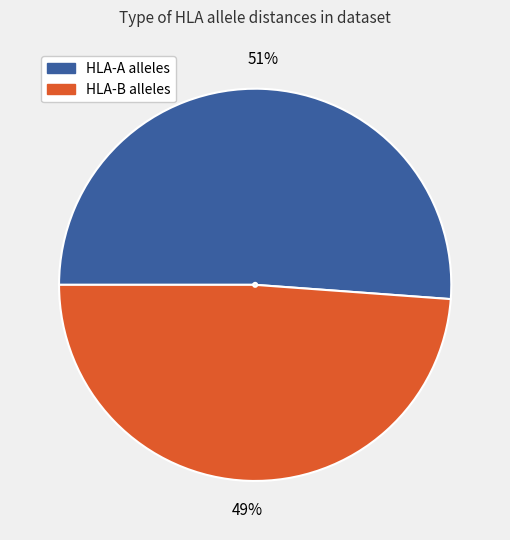

To the nearest percent, what is the difference between the largest and smallest slice percentages?

2%